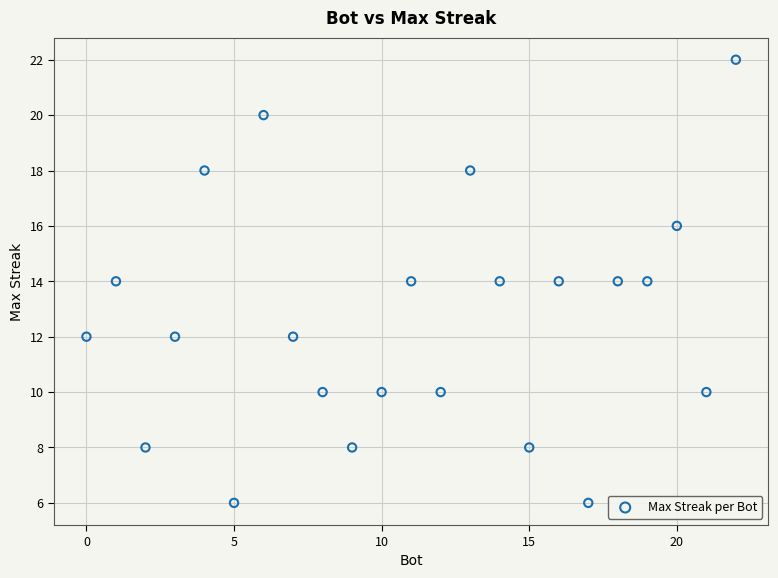

What is the range of Y values (max minus min)?

16